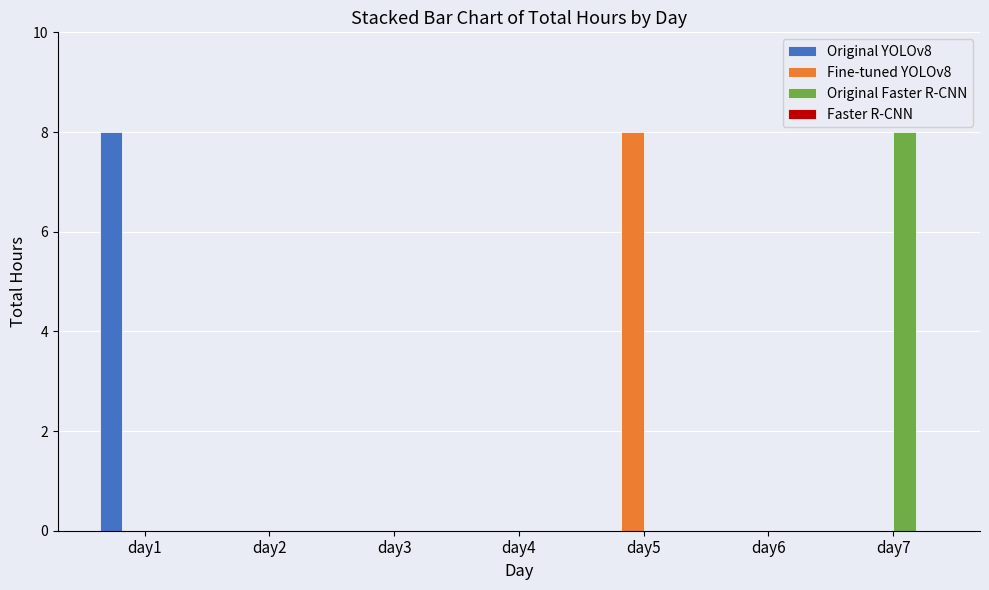

How many categories are shown in the chart?

7